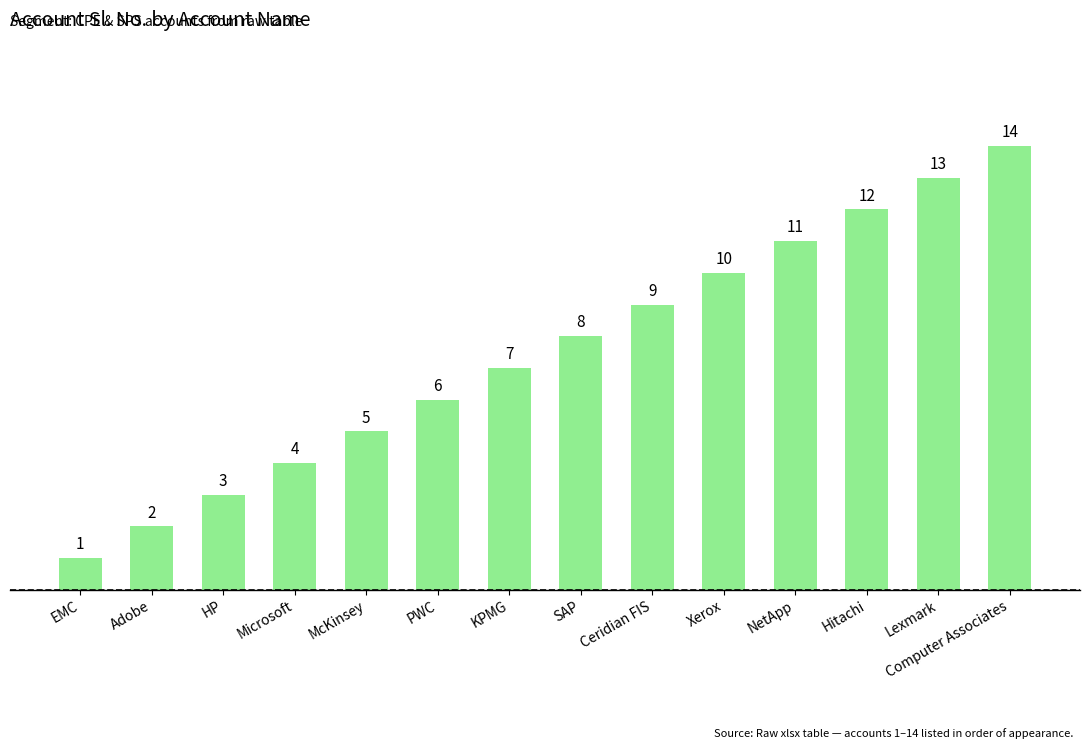

The value at Microsoft is 4. True or false?

True